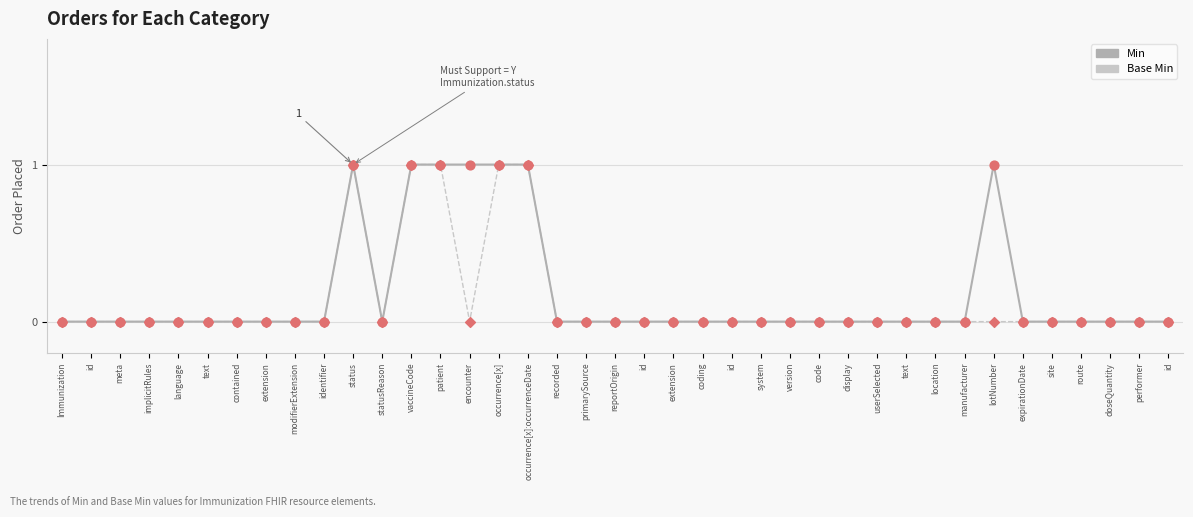

Does the chart have visible grid lines?

Yes